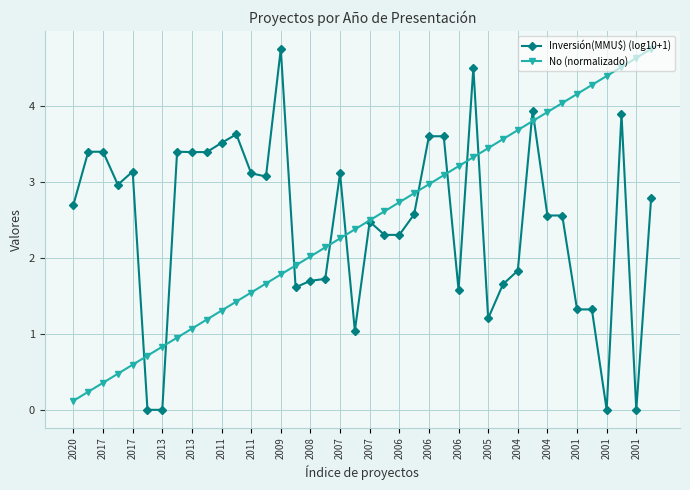

What is the maximum value shown in the chart?

4.8